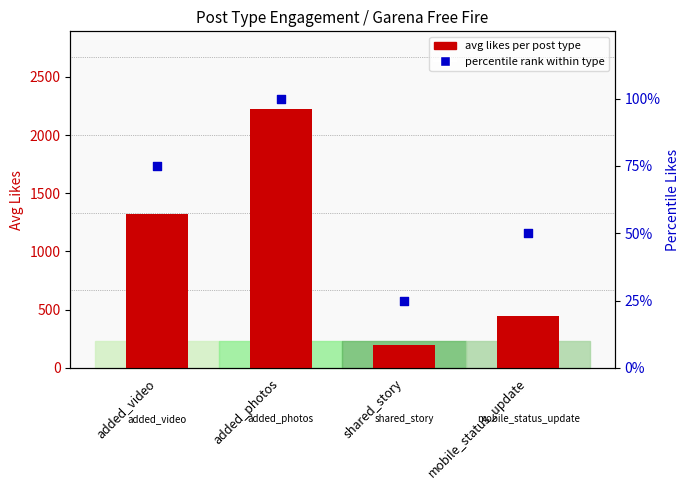

Which series reaches the maximum Y coordinate?

avg likes per post type